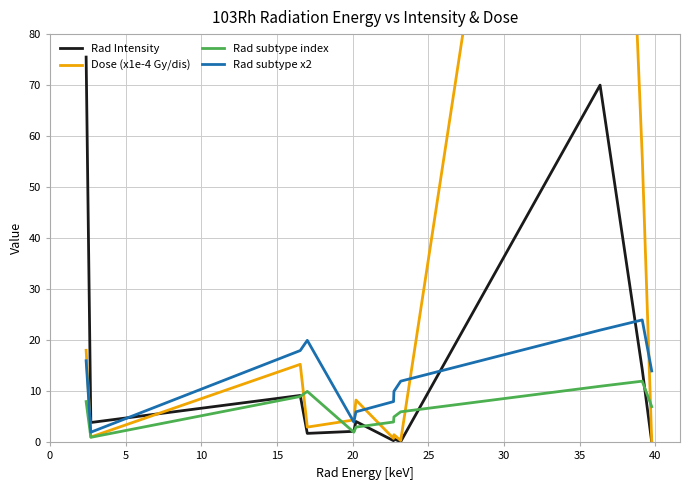

What is the difference between the second highest and minimum values in the Rad Intensity series?

69.9